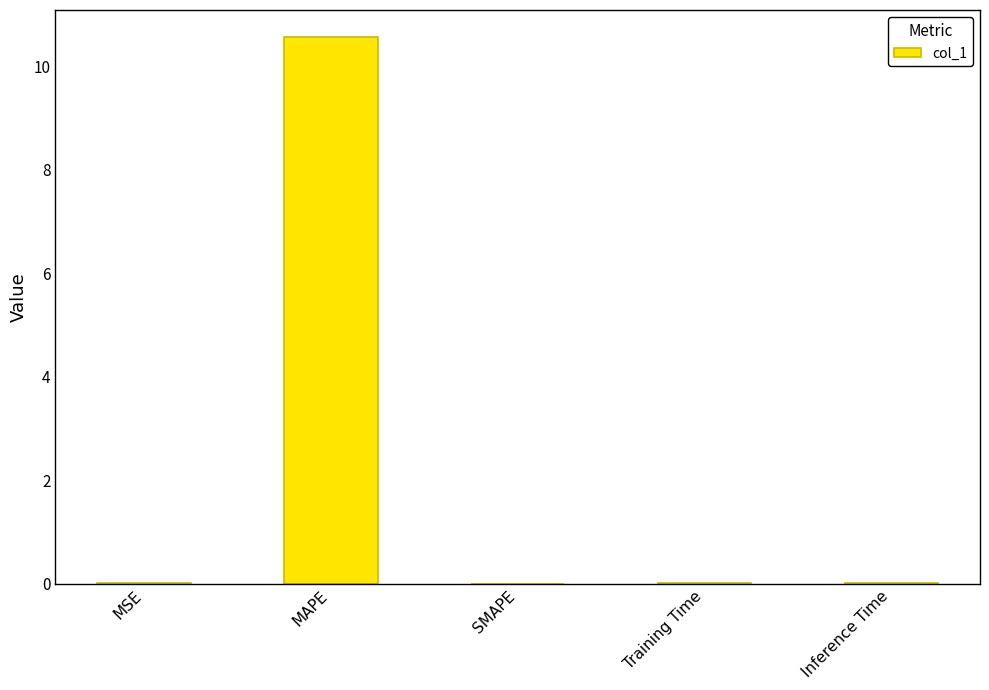

What is the average value?

2.1